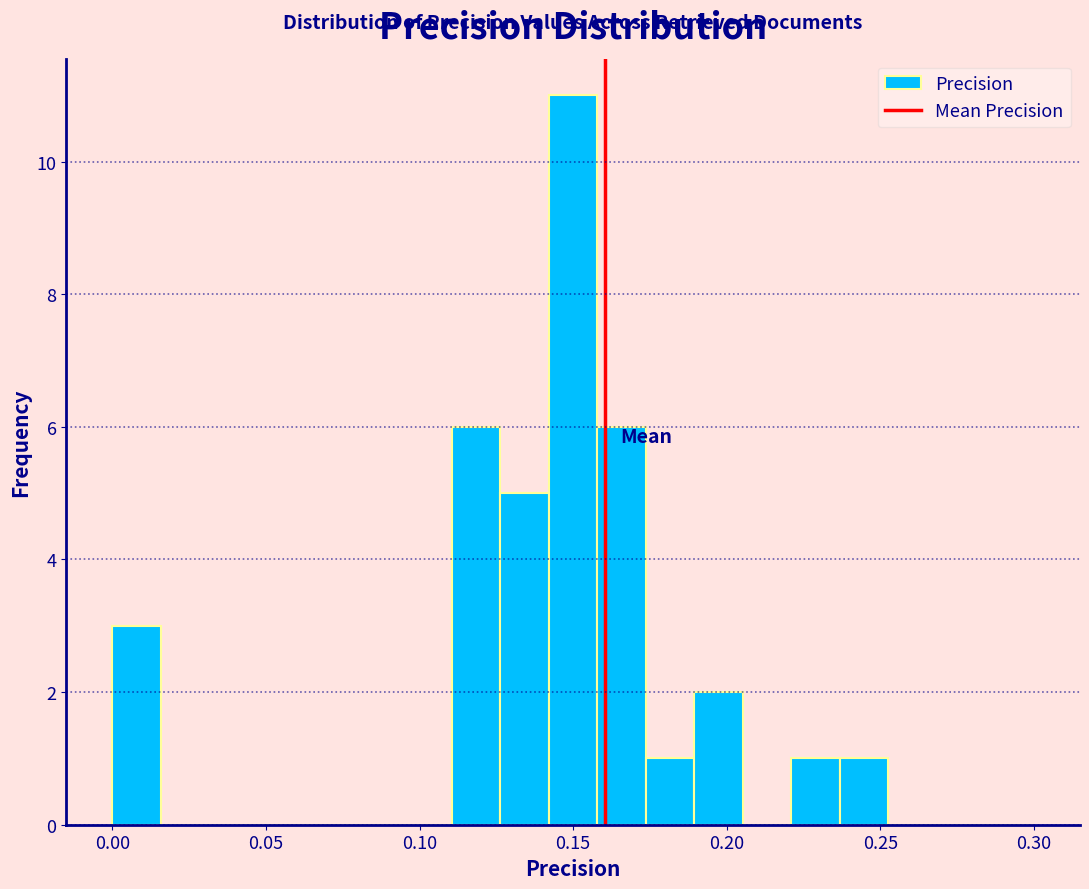

Around what value on the x-axis is the tallest bar? Give the approximate position of its centre, as read against the axis.

0.150